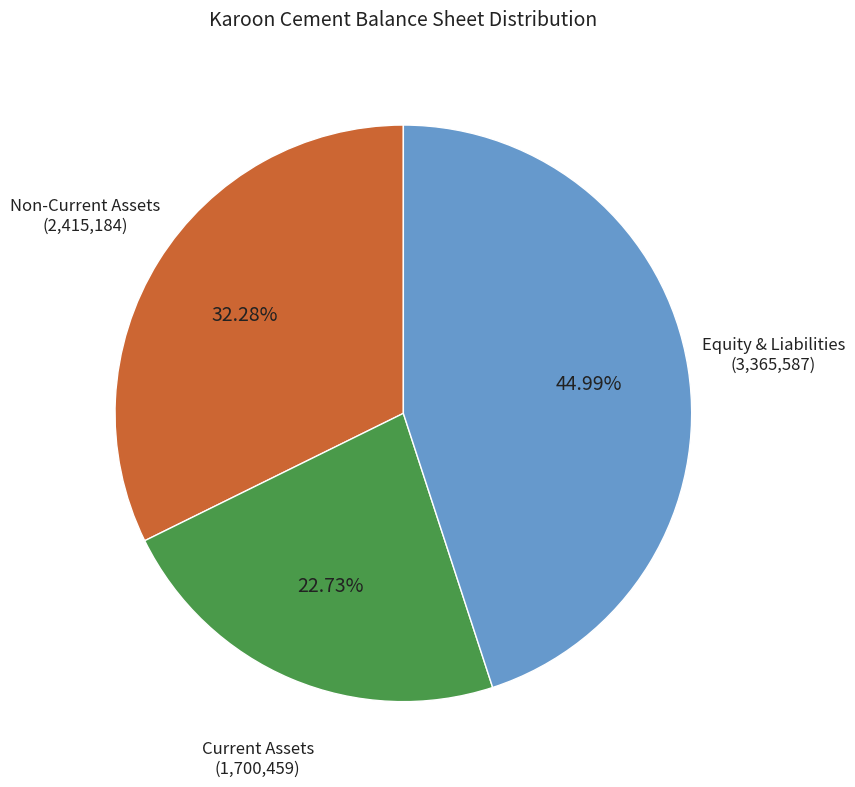

Is there any slice that represents more than half of the pie?

No